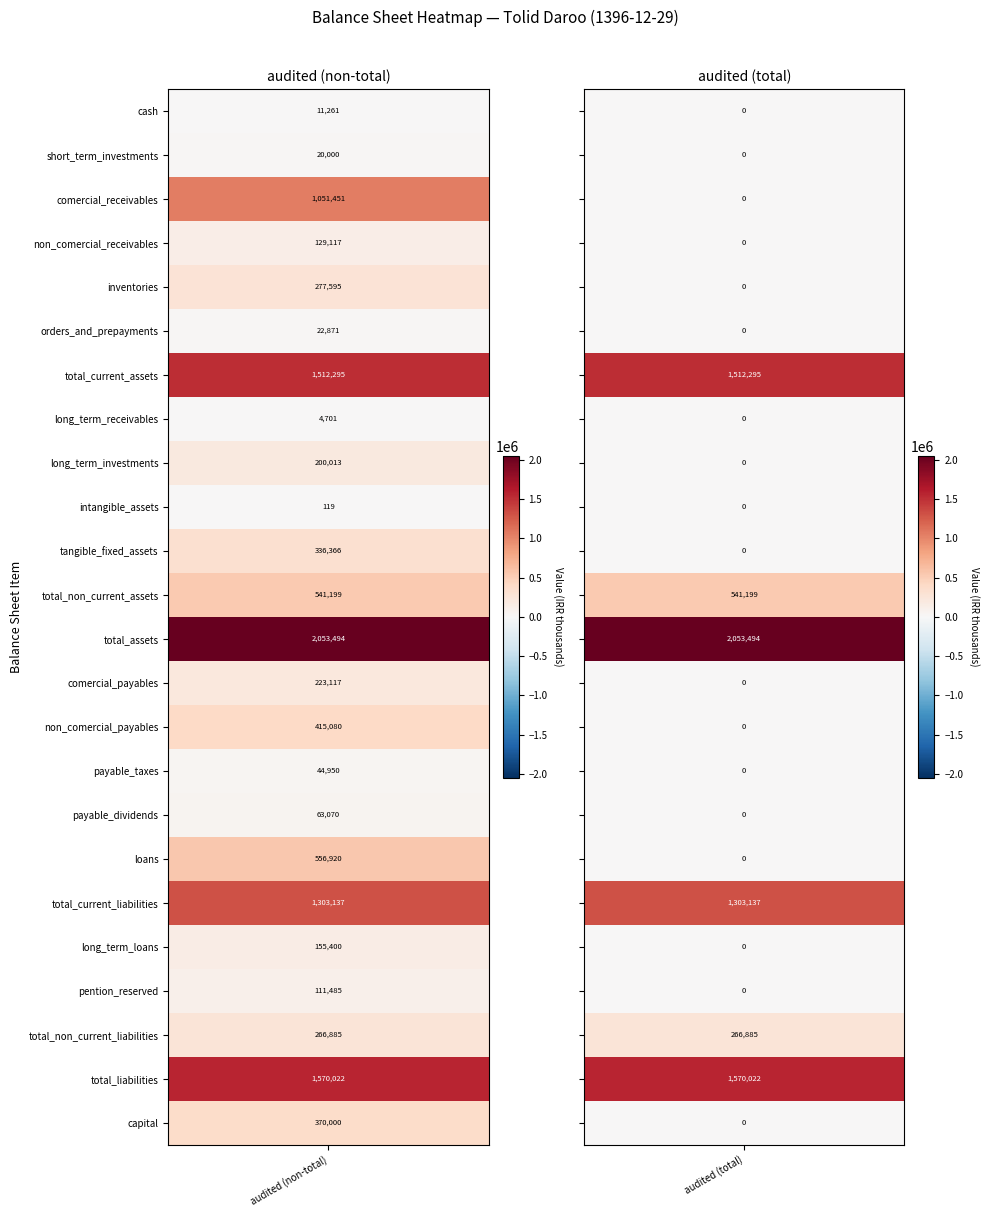

Between 0 and 1, which series saw the biggest shift?

comercial_receivables